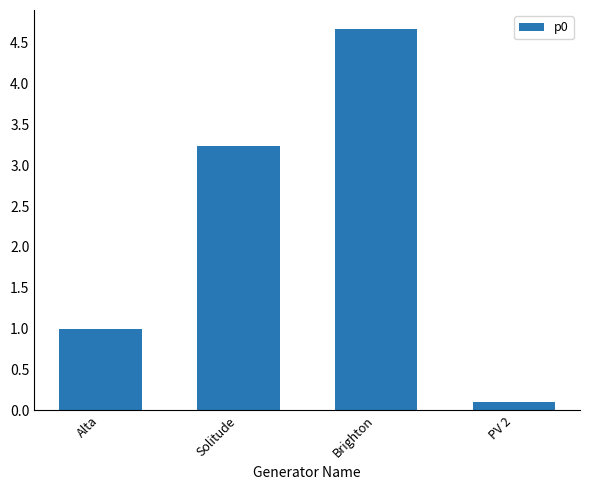

How many values are below 3?

2